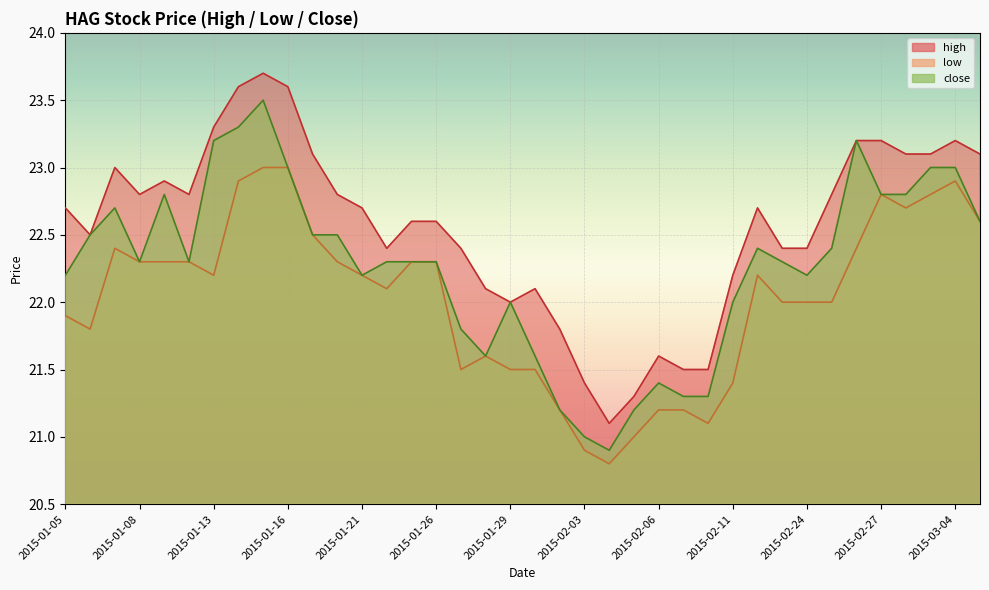

What is the difference between the highest and lowest values at 2015-01-05?

0.8